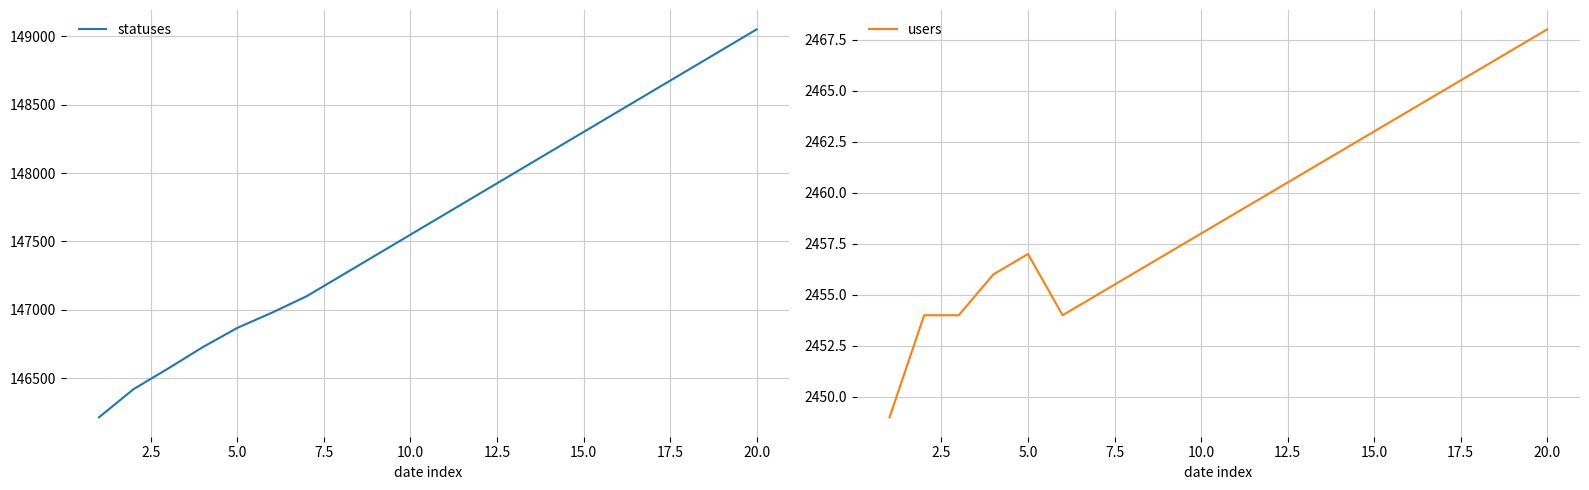

What is the difference between the maximum and second lowest values in the users series?

14